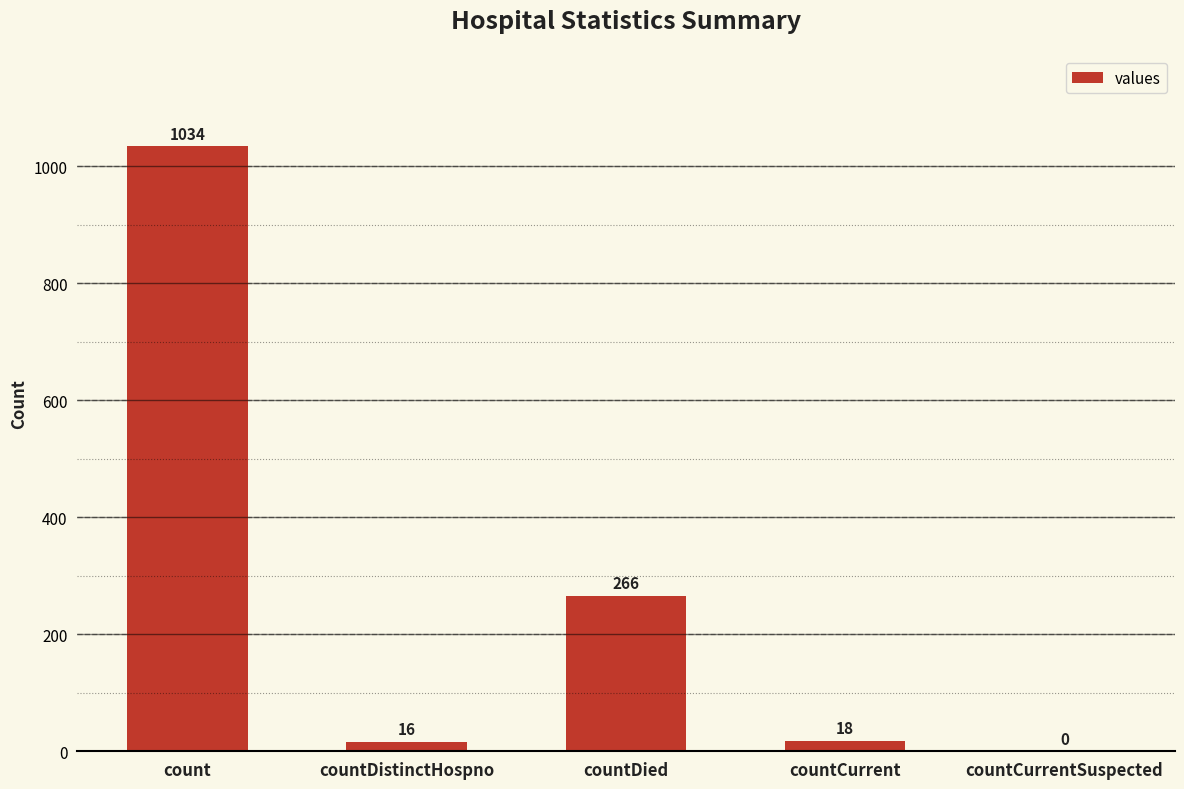

How many positive values are there?

4